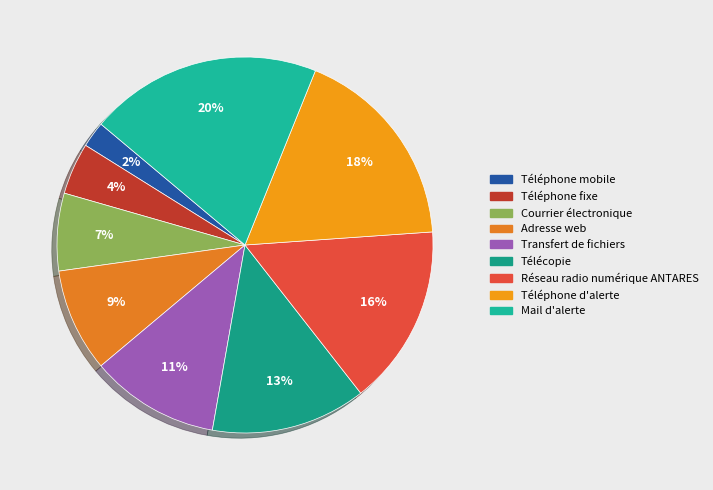

Is it true that Téléphone mobile is 10% of the pie?

False